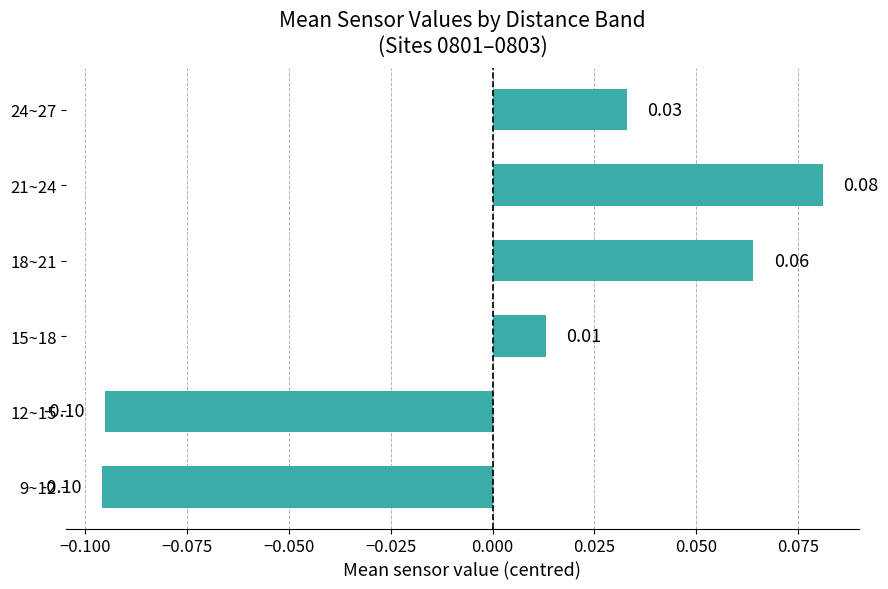

How many values exceed 0?

4